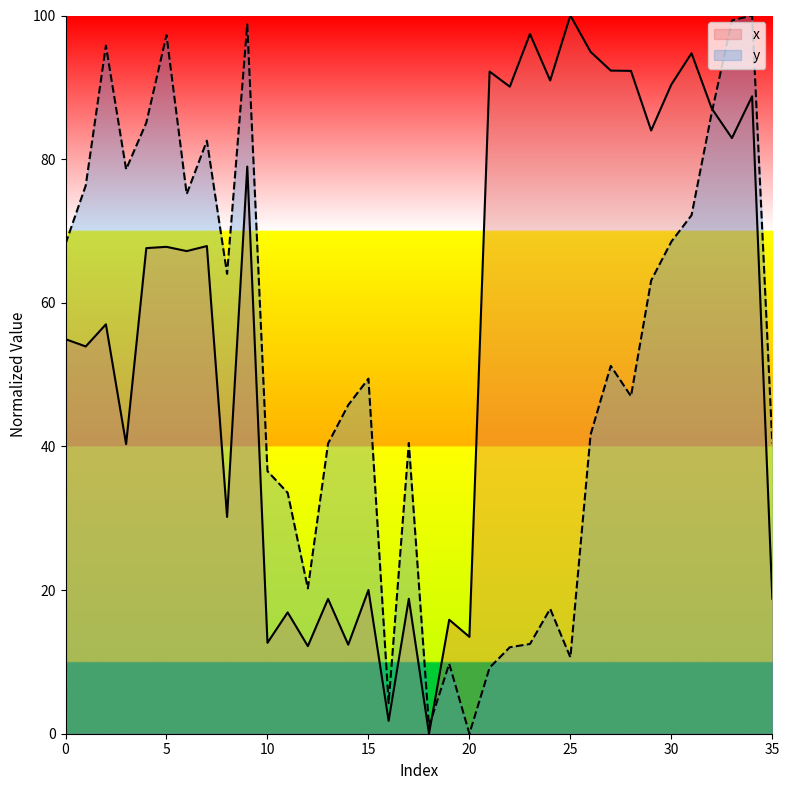

What is the maximum value shown in the chart?

100.0